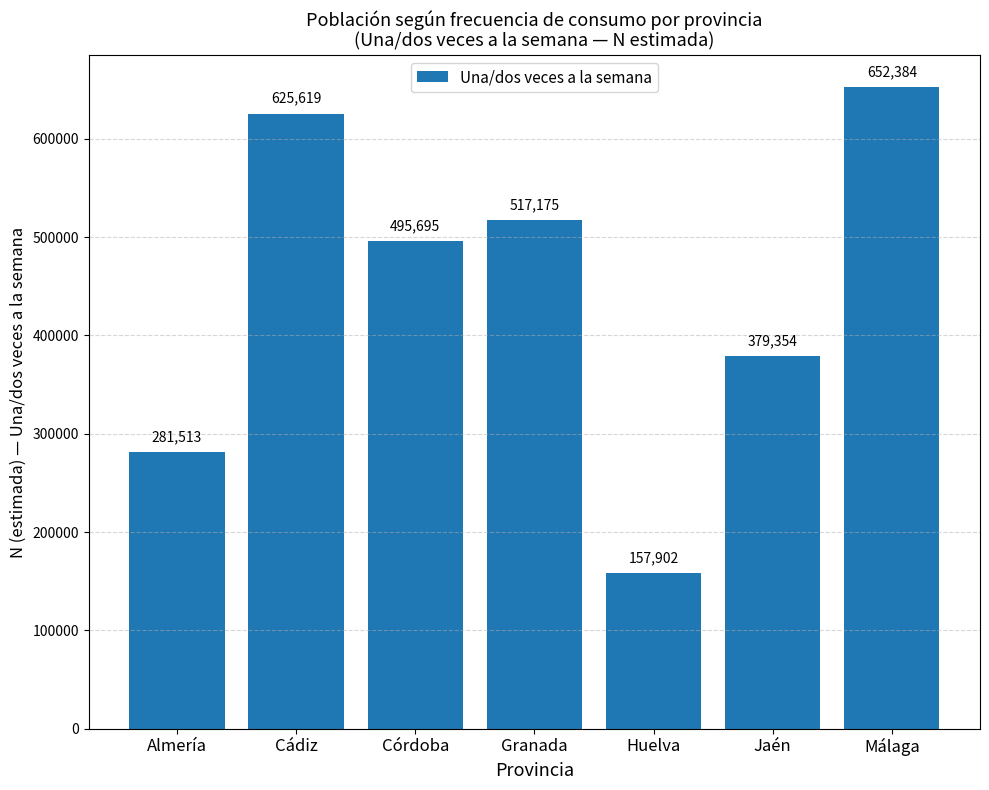

How many values are below 495695?

3